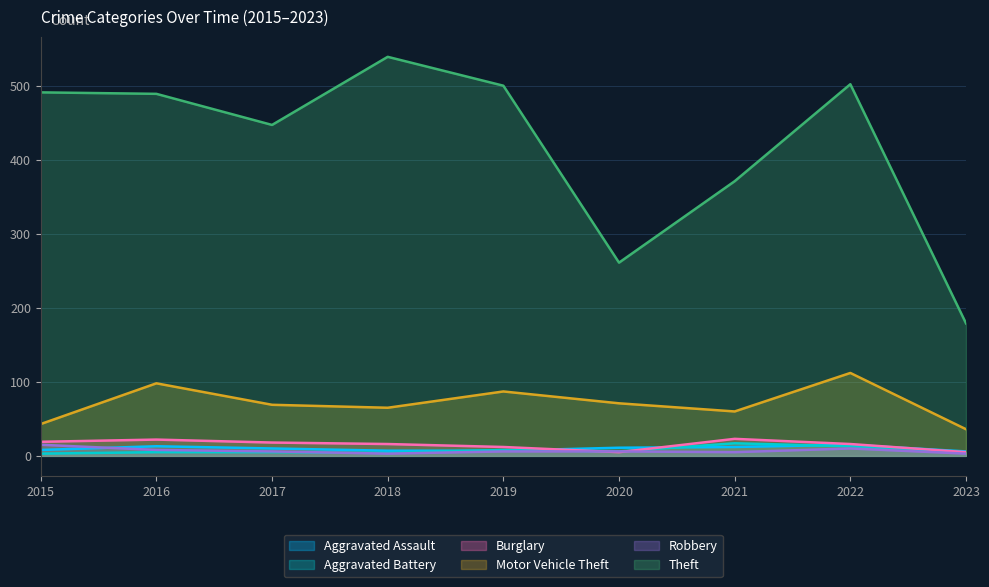

Reading right to left, transcribe all the data shown in this chart.

Aggravated Assault: 6	15	12	11	7	7	10	13	8
Aggravated Battery: 4	13	17	6	8	4	5	5	3
Burglary: 5	16	23	5	12	16	18	22	19
Motor Vehicle Theft: 36	112	60	71	87	65	69	98	43
Robbery: 3	10	5	6	6	3	6	8	15
Theft: 179	502	371	261	500	539	447	489	491